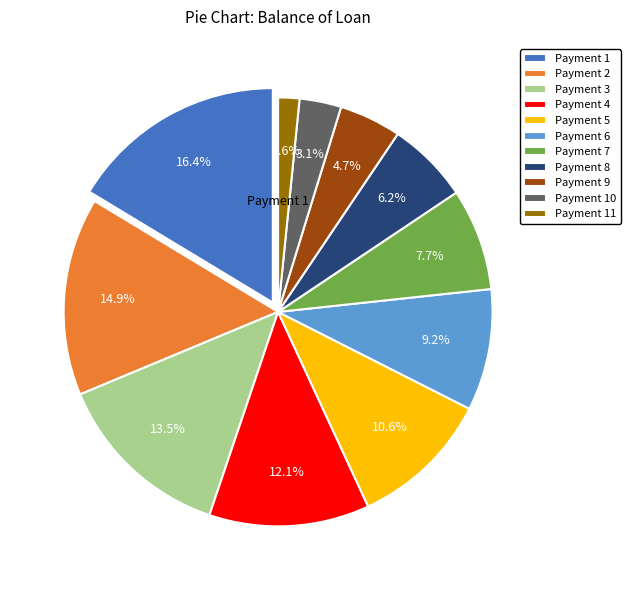

Which category has the biggest portion of the pie?

Payment 1